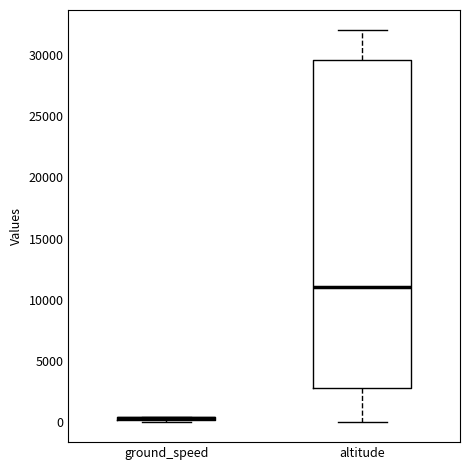

Where is the upper edge of the box for ground_speed on the y-axis? The values are not printed on the chart, so give them approximately, as read against the axis.

500